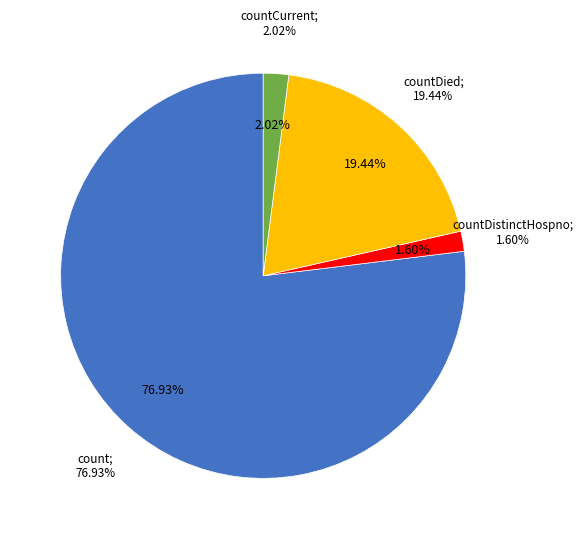

Which slice represents more than half of the pie?

count